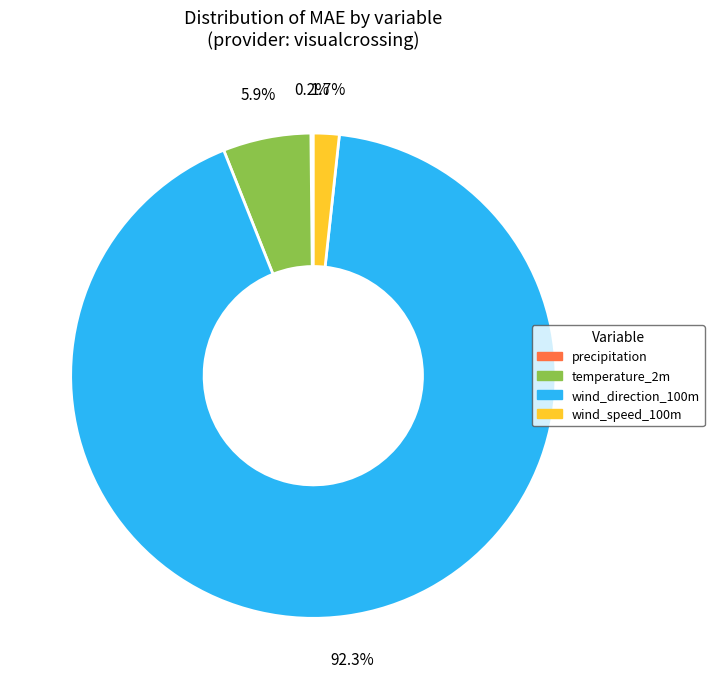

To the nearest percent, what portion does wind_speed_100m represent?

2%